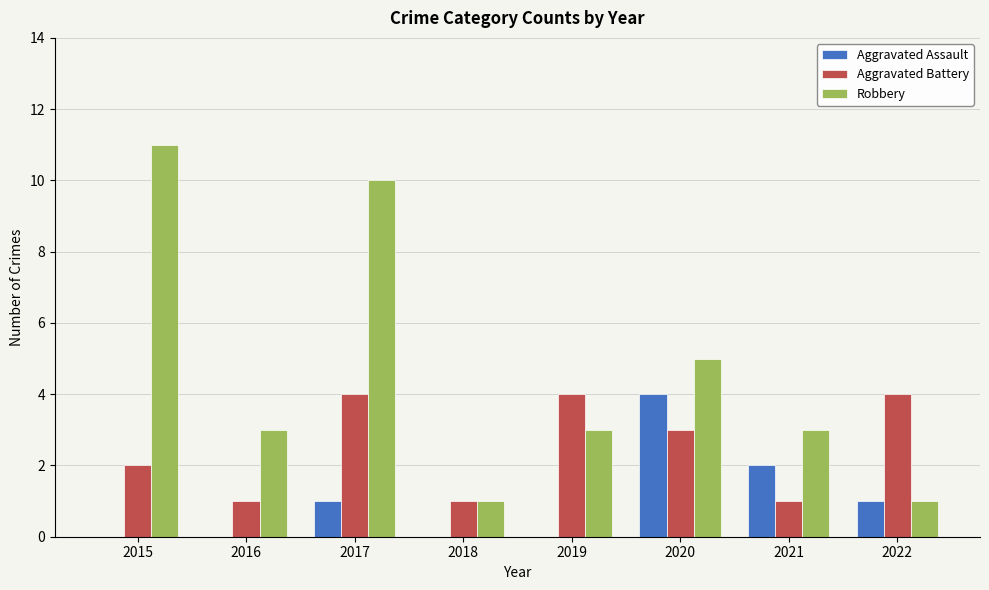

At which category is the sum across all series the highest?

2017